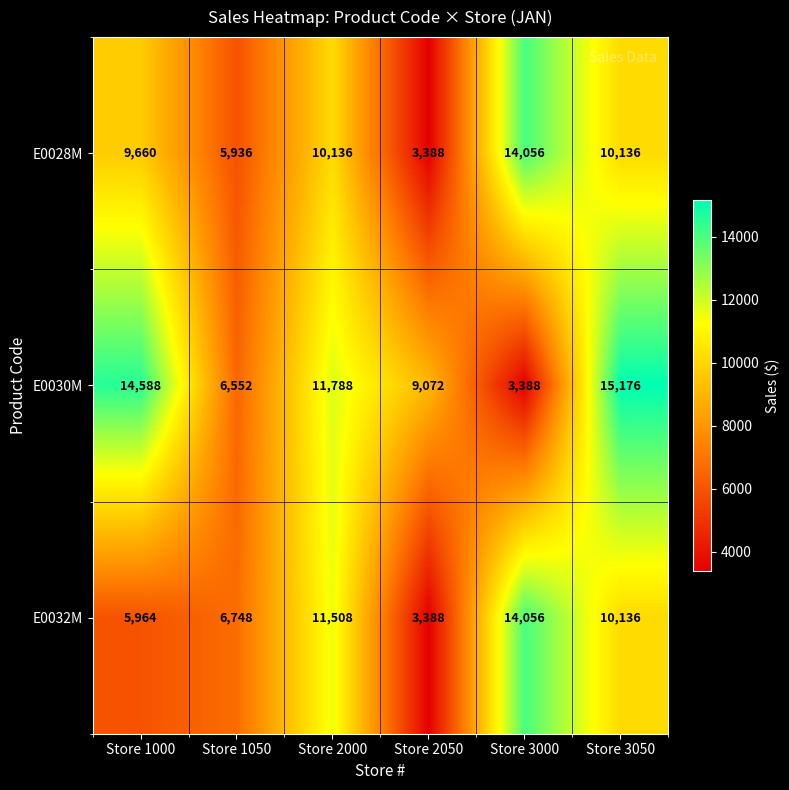

True or false: E0032M has a value of 14387 at Store 3050.

False